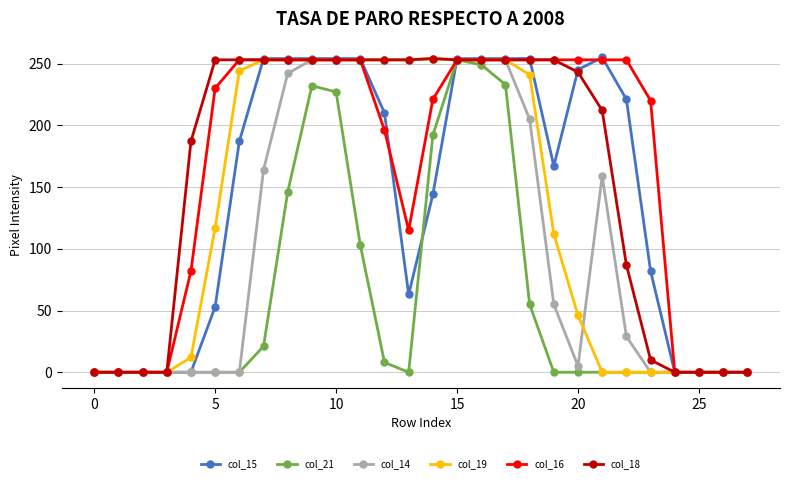

Which series has the widest spread of values?

col_15